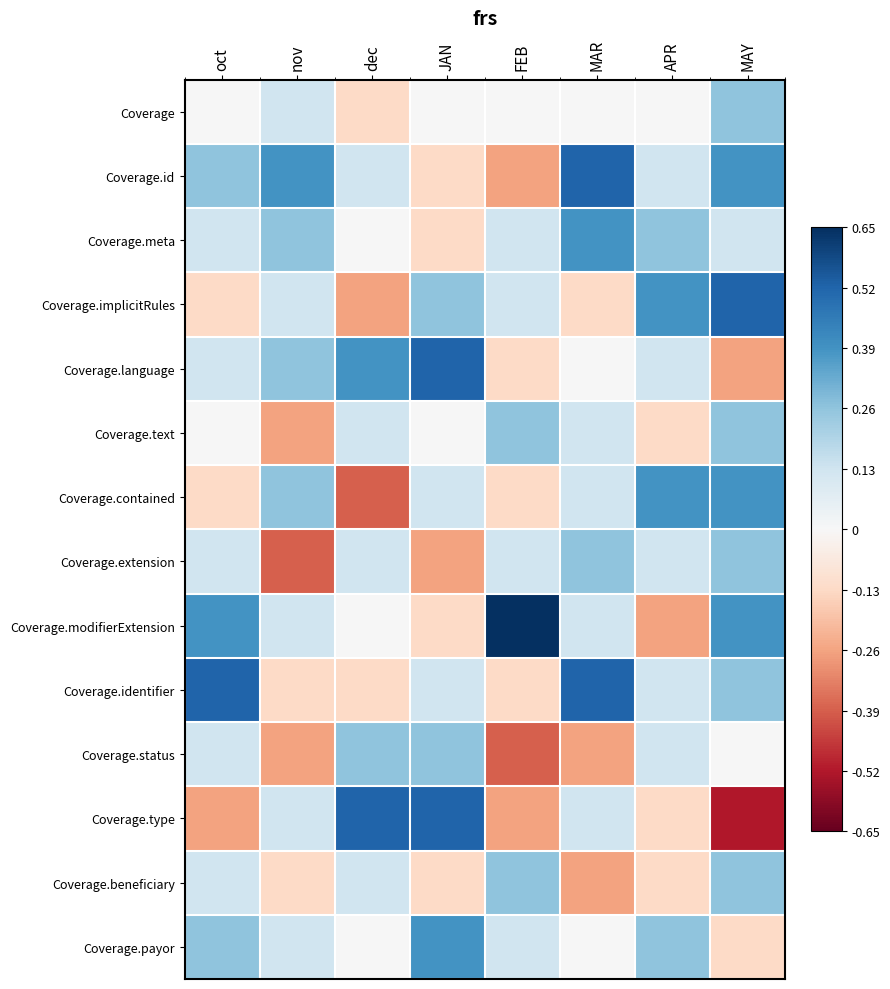

How many data points does each series have?

8